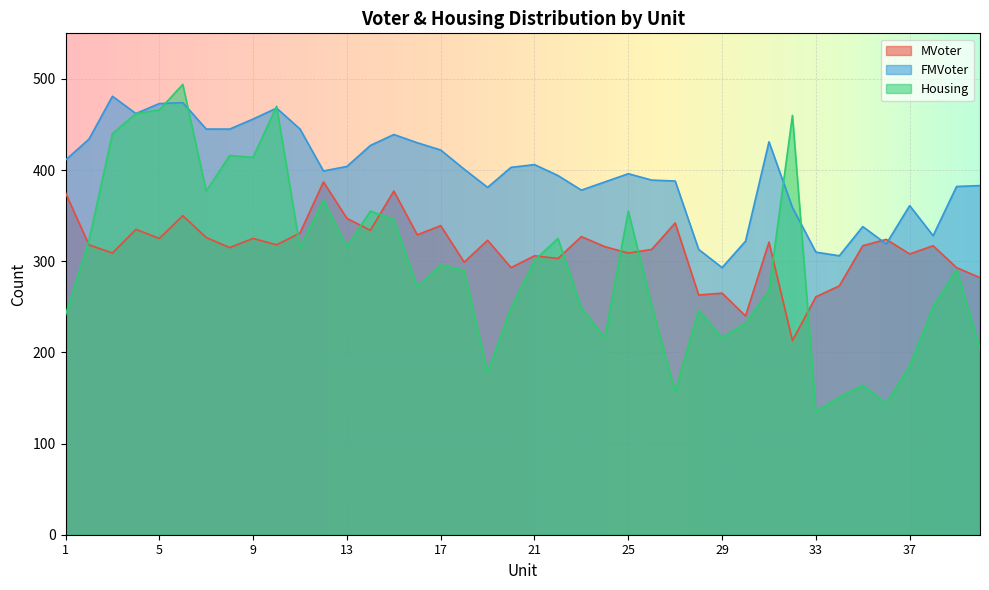

How many lines are shown in the chart?

3